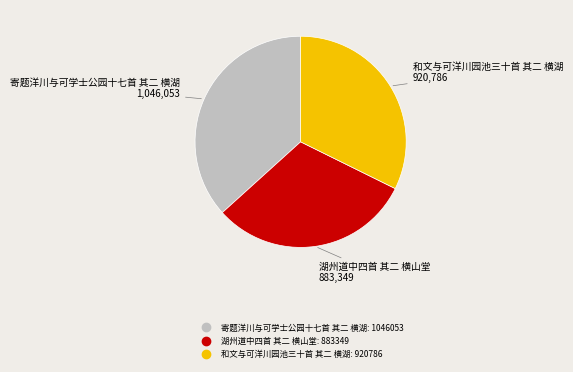

The 寄题洋川与可学士公园十七首 其二 横湖 slice represents 45% of the pie. True or false?

False